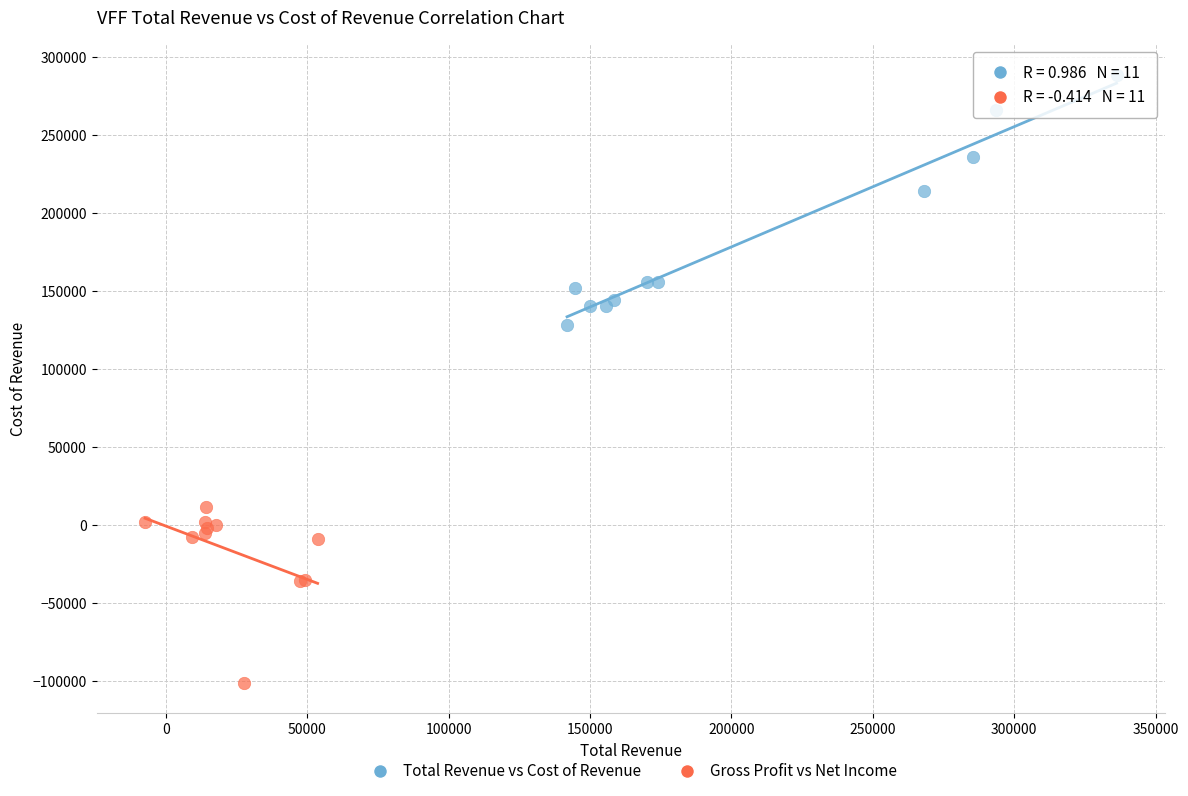

Which series reaches the minimum Y coordinate?

Gross Profit vs Net Income